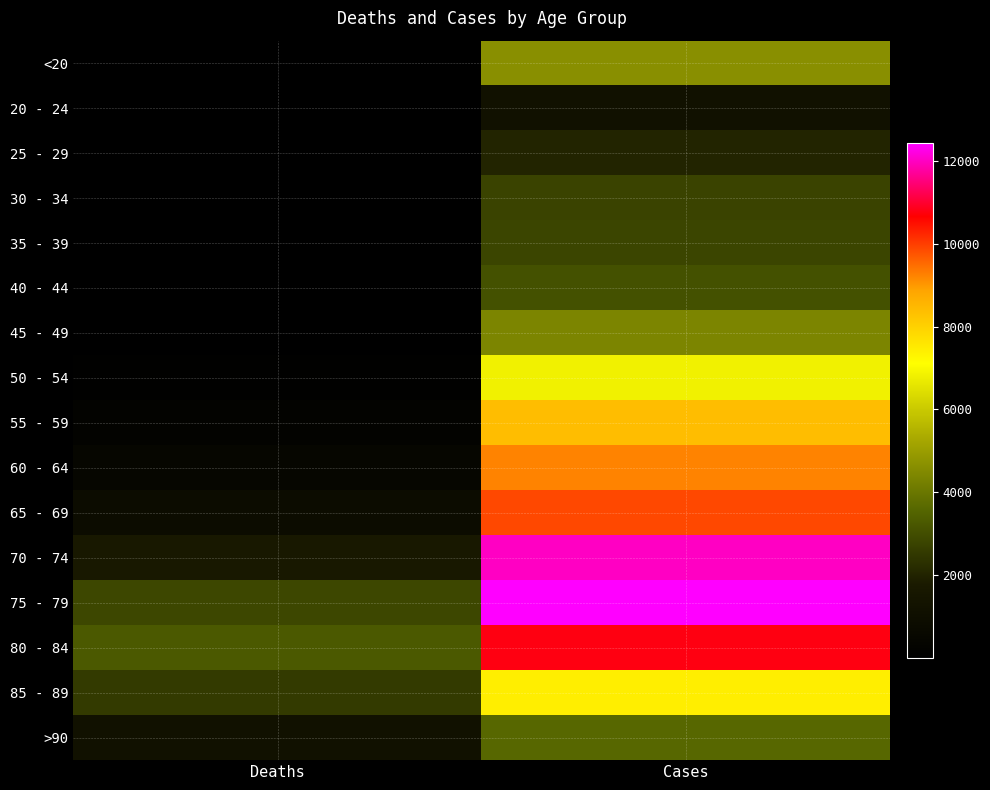

At Deaths, list the series in order from smallest to largest.

25 - 29, 20 - 24, 30 - 34, <20, 35 - 39, 40 - 44, 45 - 49, 50 - 54, 55 - 59, 60 - 64, 65 - 69, >90, 70 - 74, 85 - 89, 75 - 79, 80 - 84